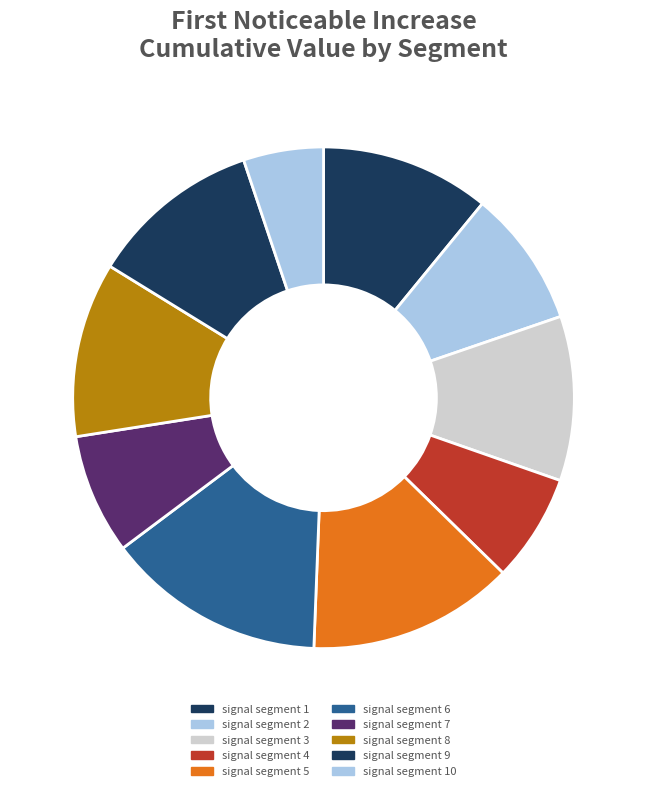

Is there a majority slice in this chart?

No